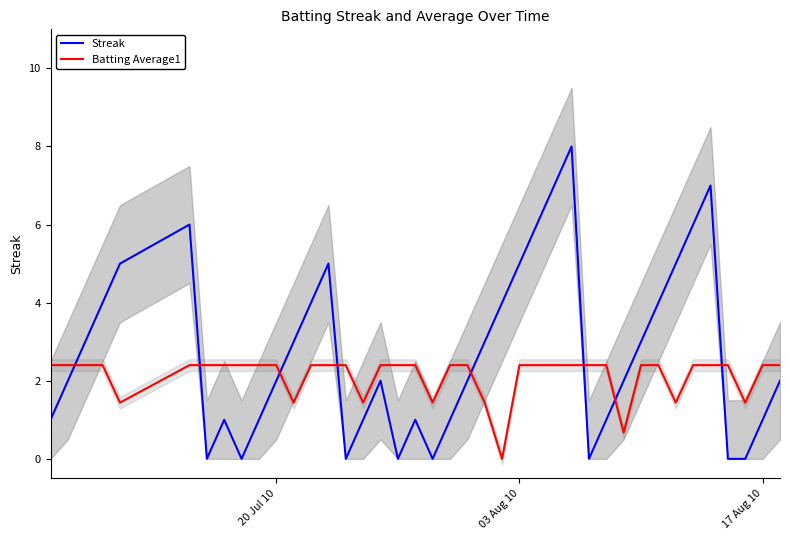

What is the sum of all Streak values?

108.0